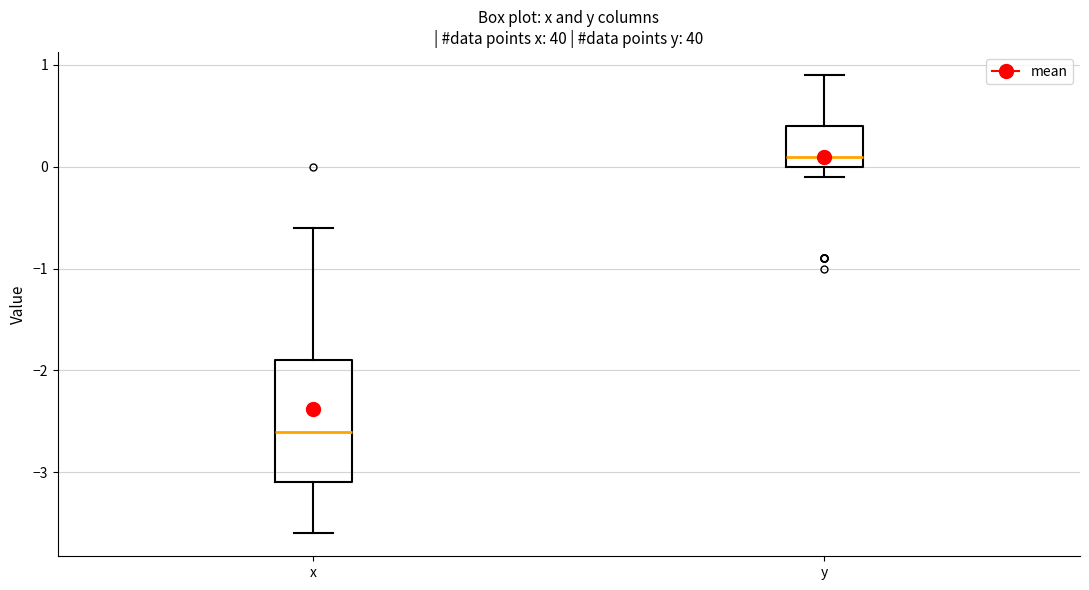

Reading left to right, read every box against the y-axis: the position of its median line, the range the box covers, and the ends of its whiskers. The values are not printed on the chart, so give them approximately, as read against the axis.

x: median -2.6, box -3.1 to -1.9, whiskers -3.6 to -0.6
y: median 0.1, box 0.0 to 0.4, whiskers -0.1 to 0.9